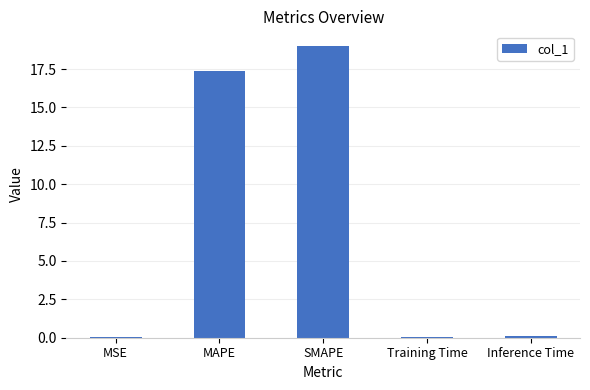

The chart shows a value of 9.2 at MAPE. True or false?

False